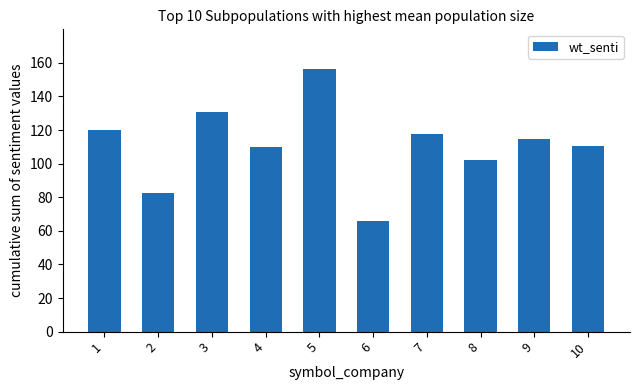

What is the ratio of the value at 10 to the value at 6?

1.7